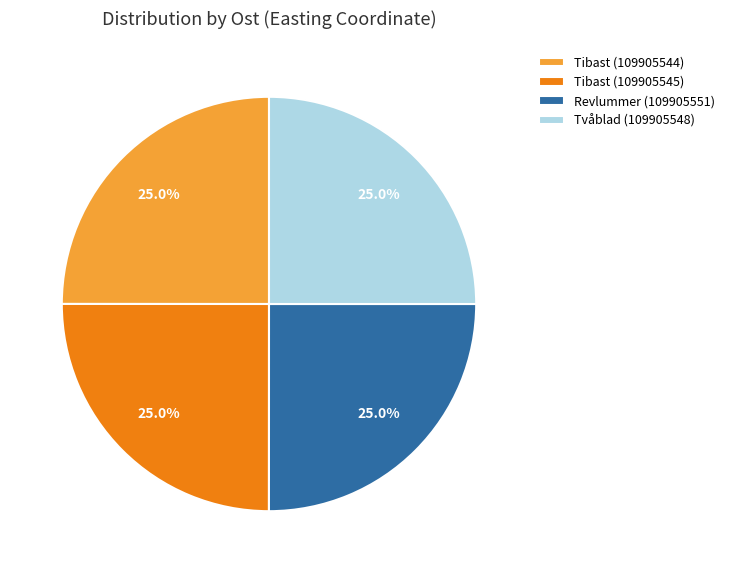

Count the number of slices in the pie.

4